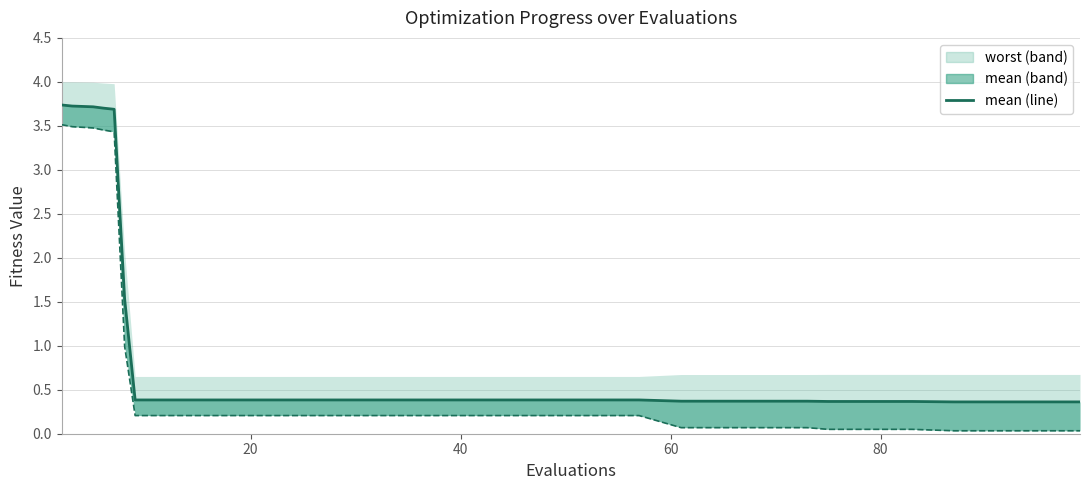

Reading left to right, transcribe all the data shown in this chart.

3.7	3.7	3.7	3.7	3.7	1.5	0.4	0.4	0.4	0.4	0.4	0.4	0.4	0.4	0.4	0.4	0.4	0.4	0.4	0.4	0.4	0.4	0.4	0.4	0.4	0.4	0.4	0.4	0.4	0.4